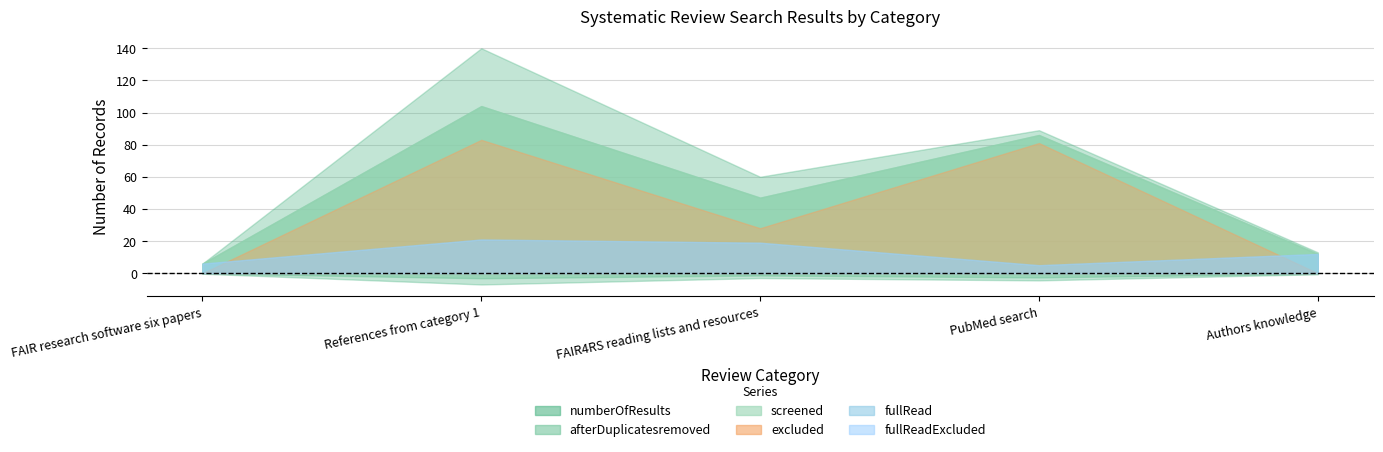

True or false: fullReadExcluded and numberOfResults cross at least once.

False